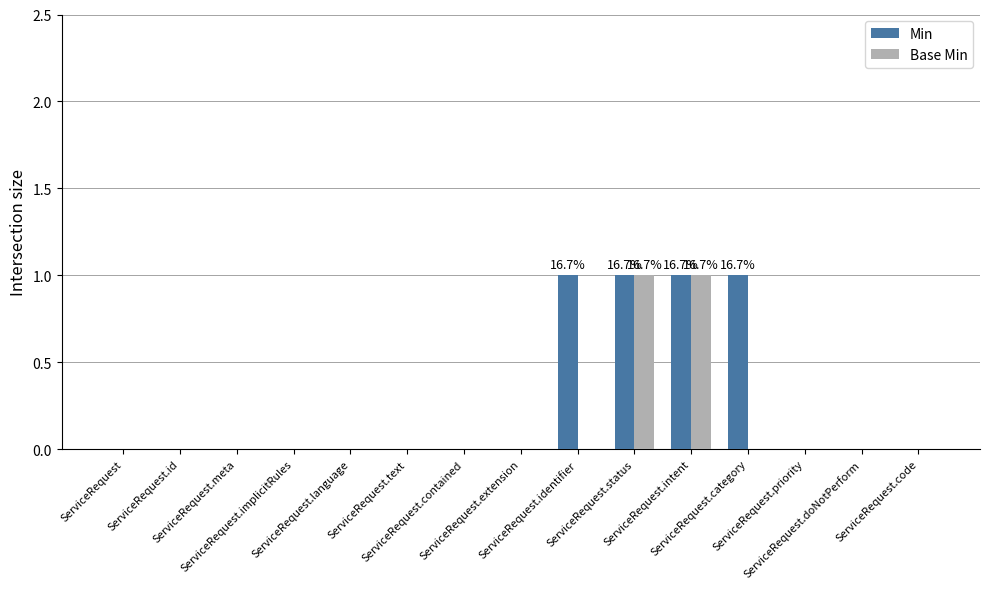

Reading right to left, extract all data points from this chart.

Min: 0	0	0	1	1	1	1	0	0	0	0	0	0	0	0
Base Min: 0	0	0	0	1	1	0	0	0	0	0	0	0	0	0